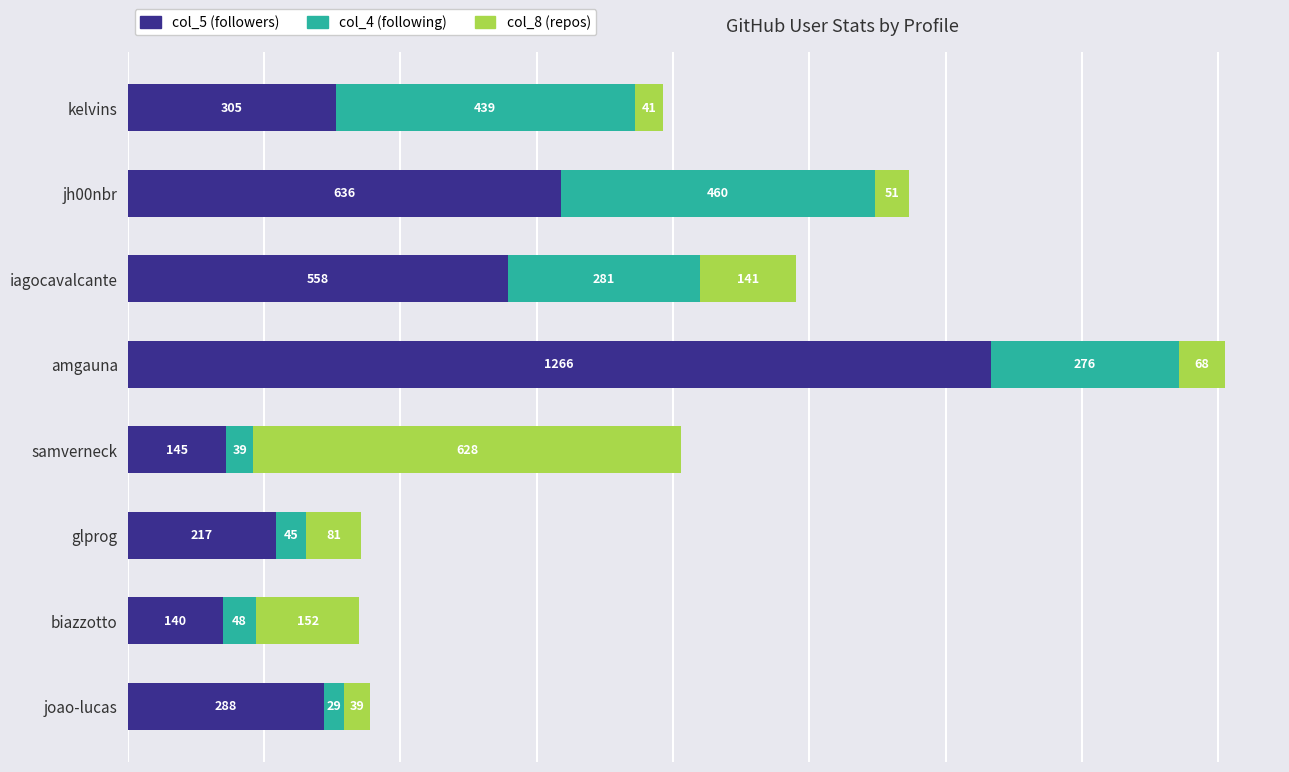

At which category is the sum across all series the highest?

amgauna